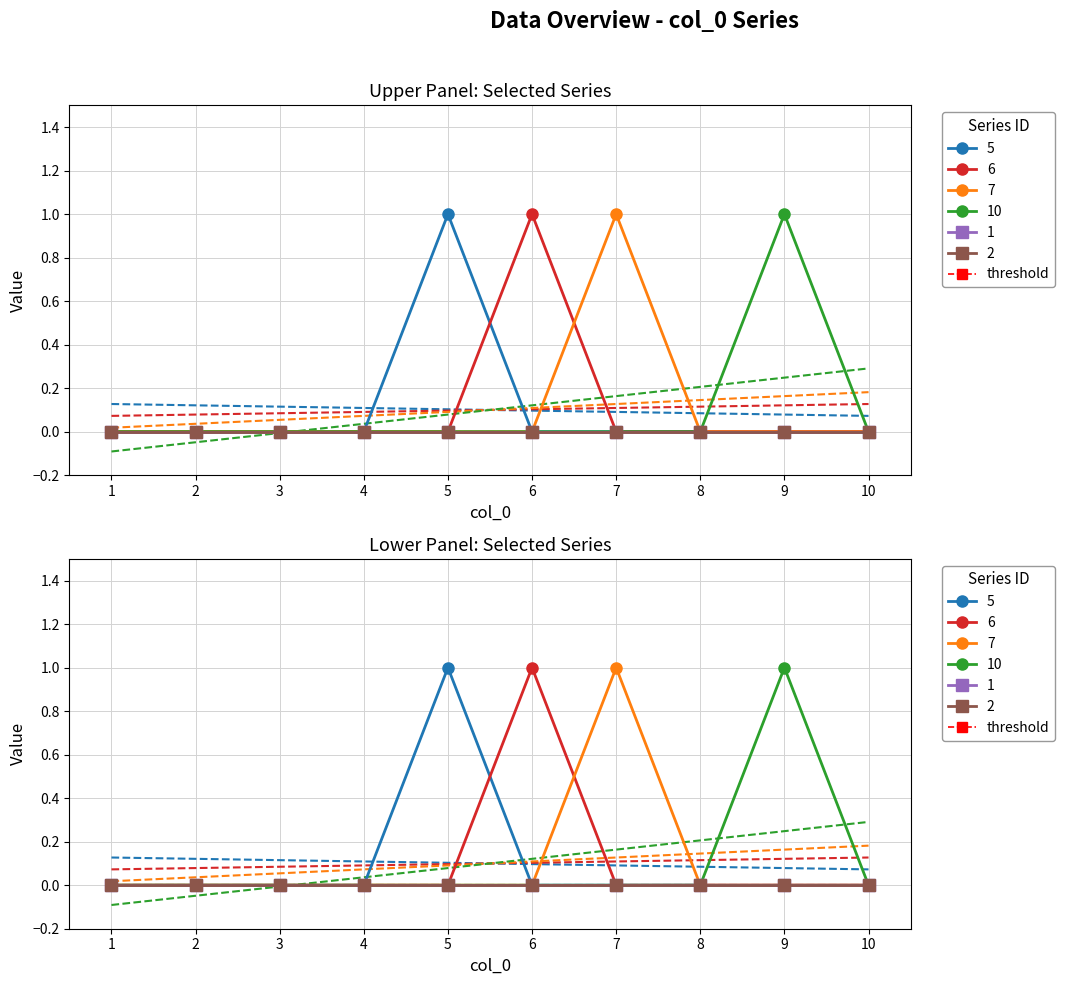

Does the chart have visible grid lines?

Yes